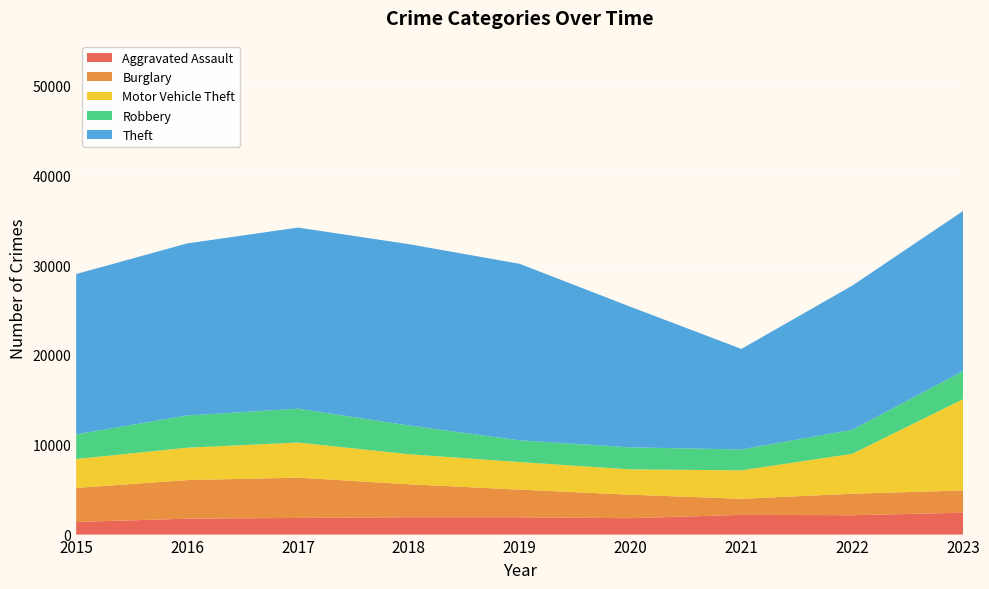

Reading left to right, what are all the values shown in this chart?

Aggravated Assault: 2015=1406	2016=1769	2017=1854	2018=1932	2019=1929	2020=1825	2021=2193	2022=2156	2023=2434
Burglary: 2015=3791	2016=4299	2017=4488	2018=3674	2019=3076	2020=2617	2021=1792	2022=2394	2023=2481
Motor Vehicle Theft: 2015=3218	2016=3604	2017=3908	2018=3344	2019=3068	2020=2820	2021=3167	2022=4445	2023=10168
Robbery: 2015=2745	2016=3589	2017=3771	2018=3201	2019=2422	2020=2451	2021=2325	2022=2677	2023=3121
Theft: 2015=17854	2016=19159	2017=20168	2018=20191	2019=19659	2020=15652	2021=11200	2022=16052	2023=17835